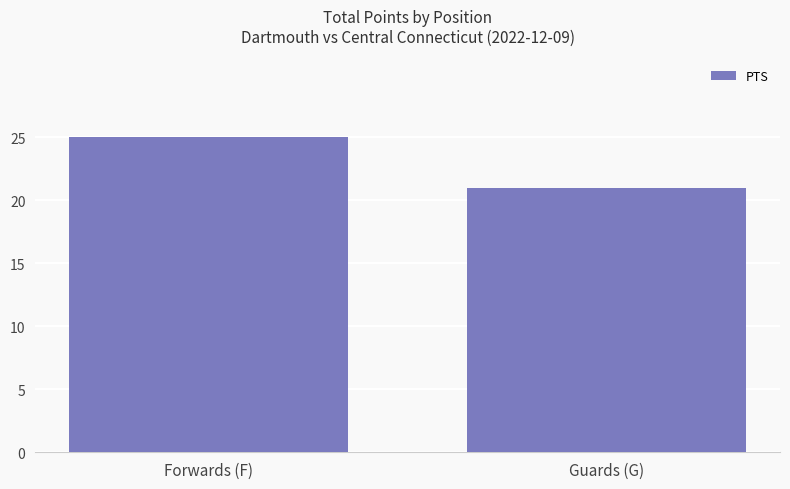

Rank the categories by value from lowest to highest.

Guards (G), Forwards (F)